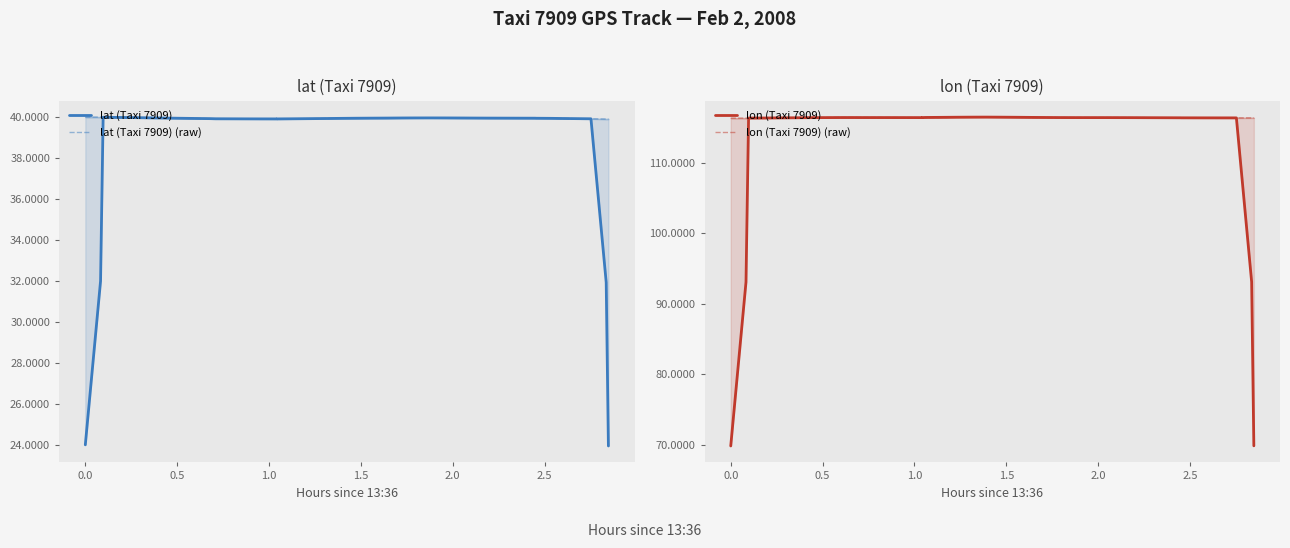

Does the chart have visible grid lines?

No